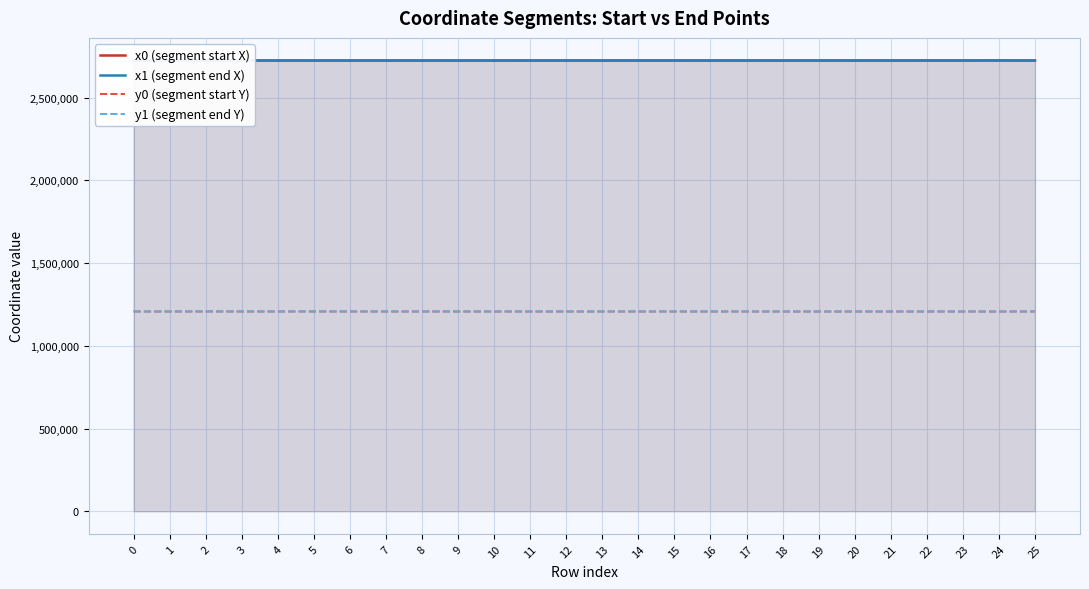

Rank the series by their maximum value, from lowest to highest.

y0 (segment start Y), y1 (segment end Y), x1 (segment end X), x0 (segment start X)